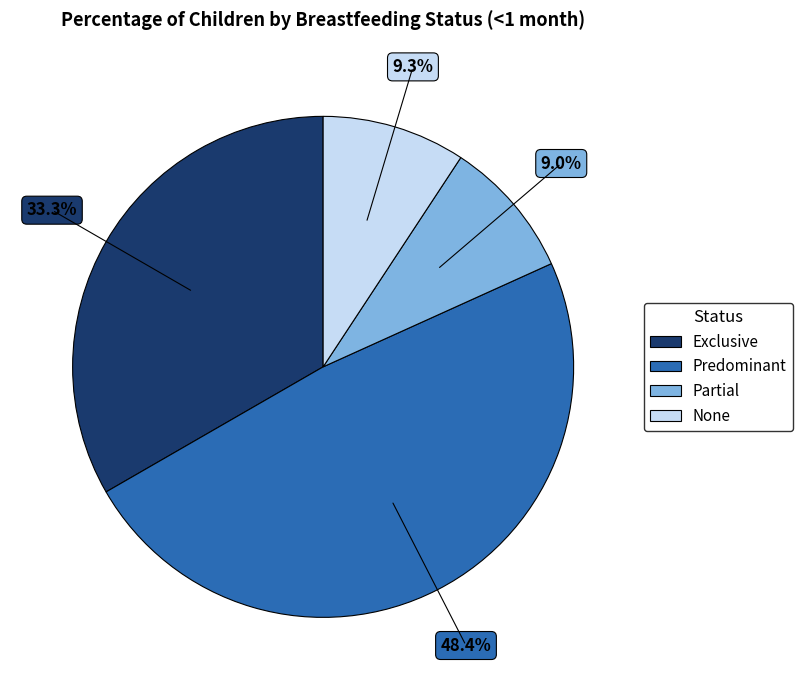

How many slices are in this pie chart?

4